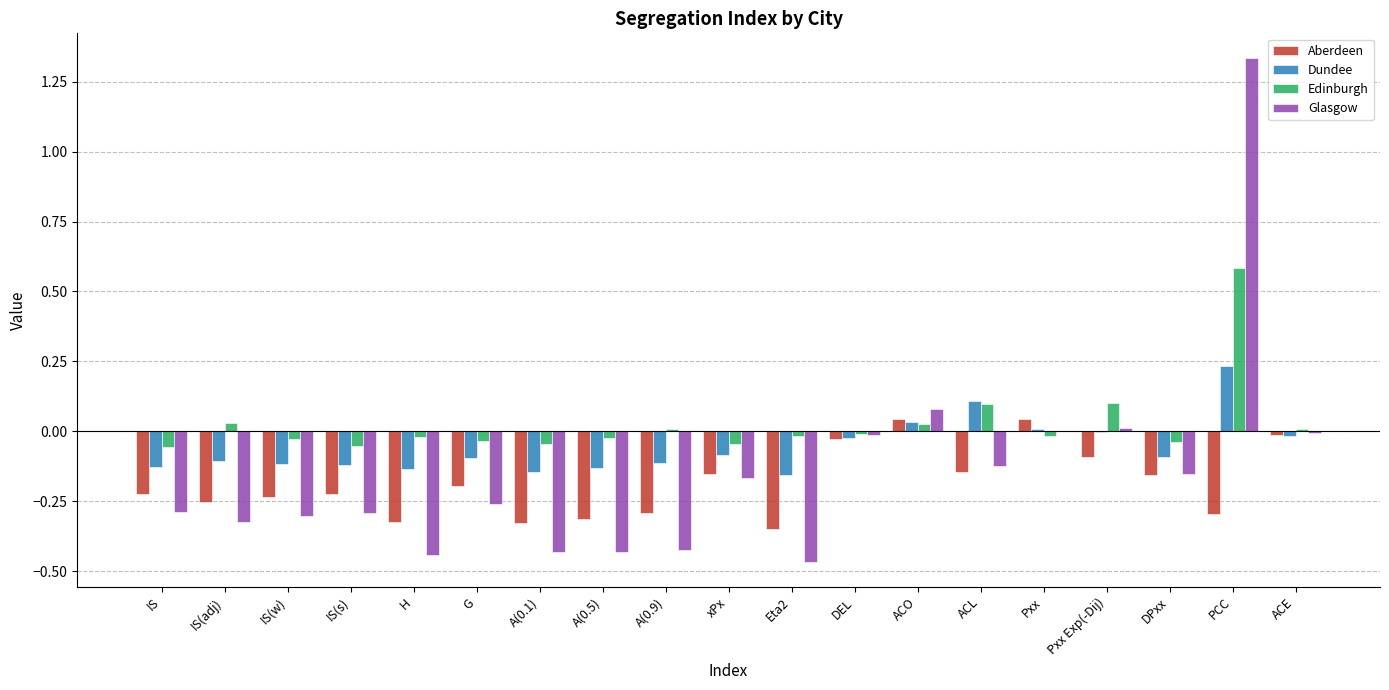

The Glasgow series shows -0.3 at G. True or false?

True